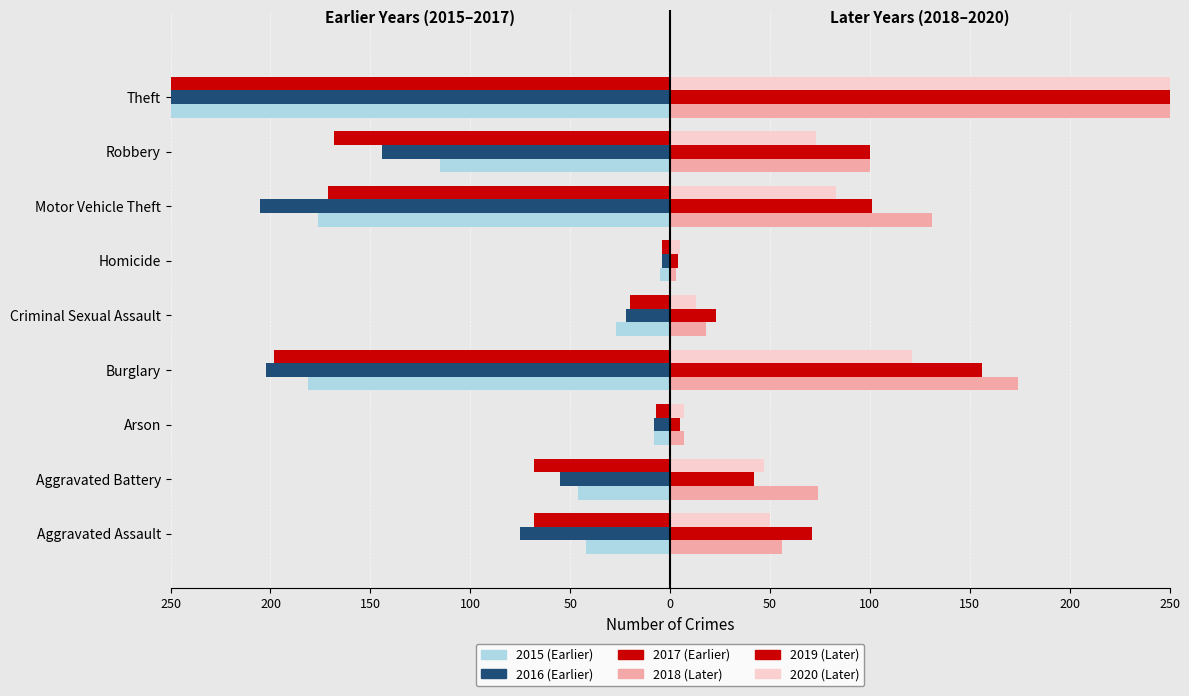

How many data points in 2017 (neg) are less than -68?

4